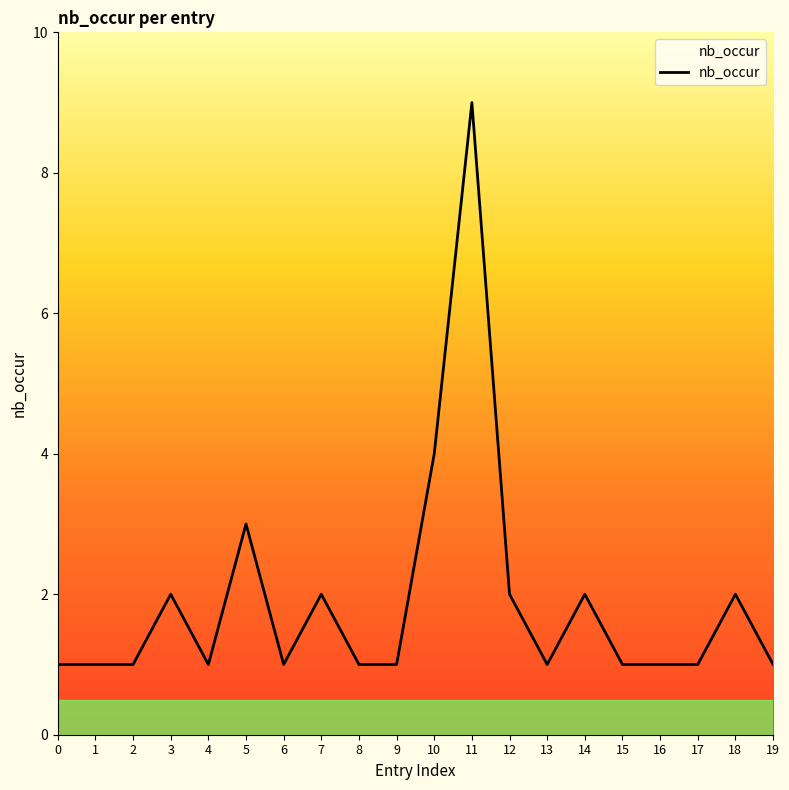

True or false: there are more than 1 points higher than both neighbors.

True